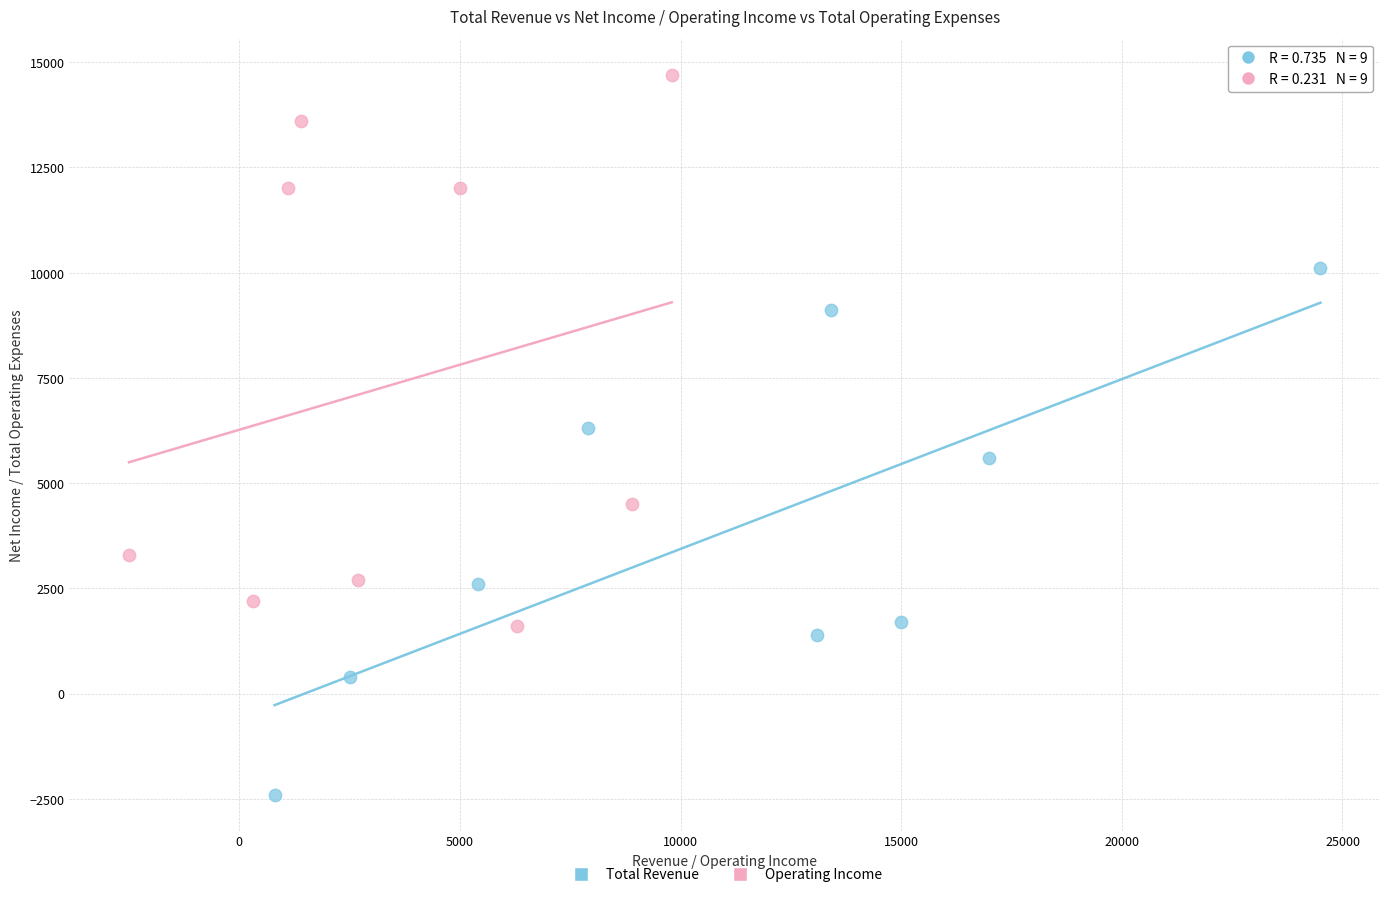

Which series reaches the minimum Y coordinate?

Total Revenue